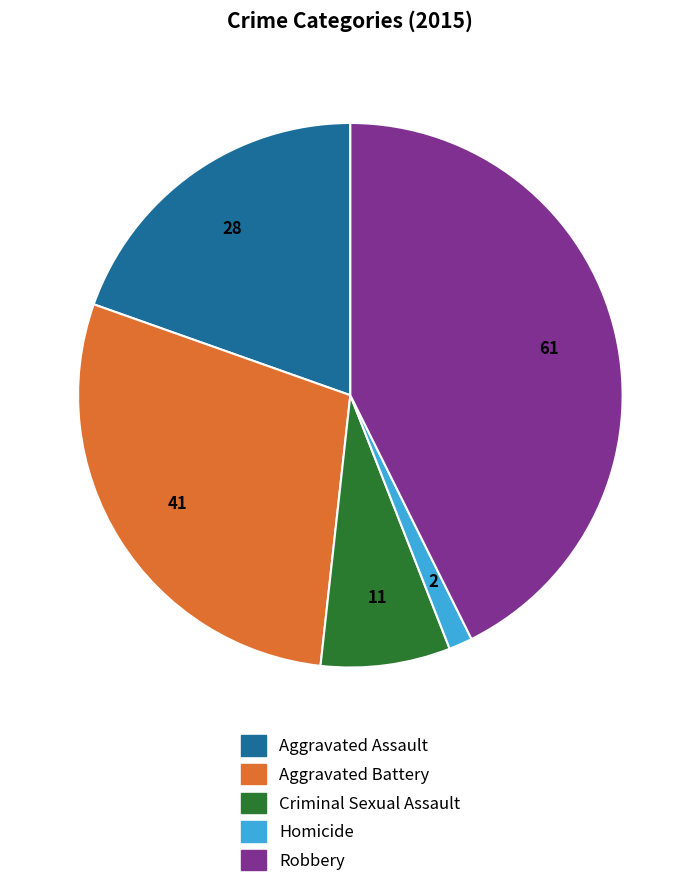

How many segments does this pie chart have?

5